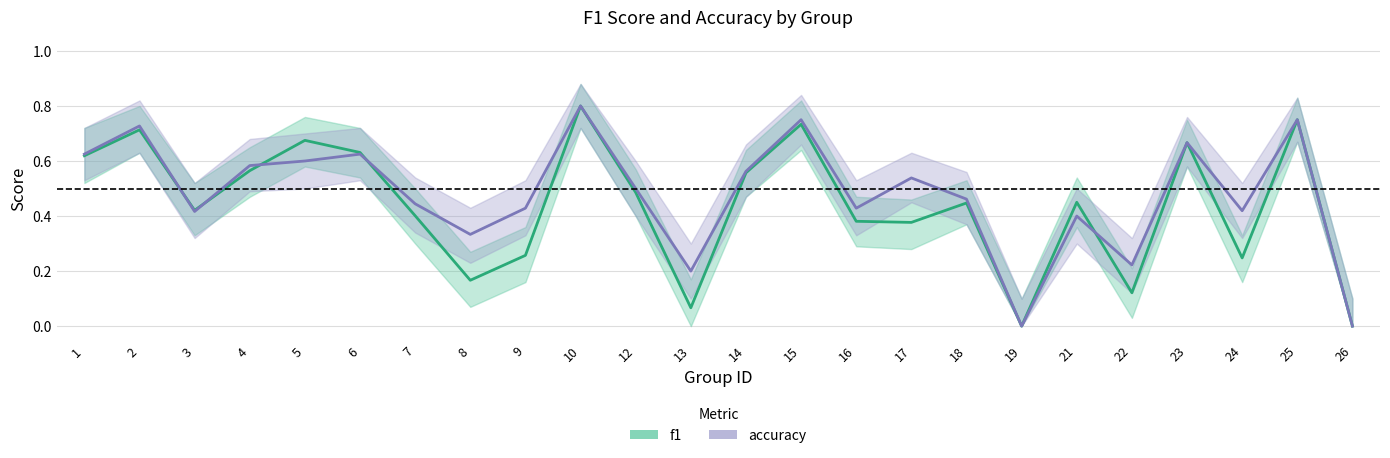

Which category has the highest value across all series?

10